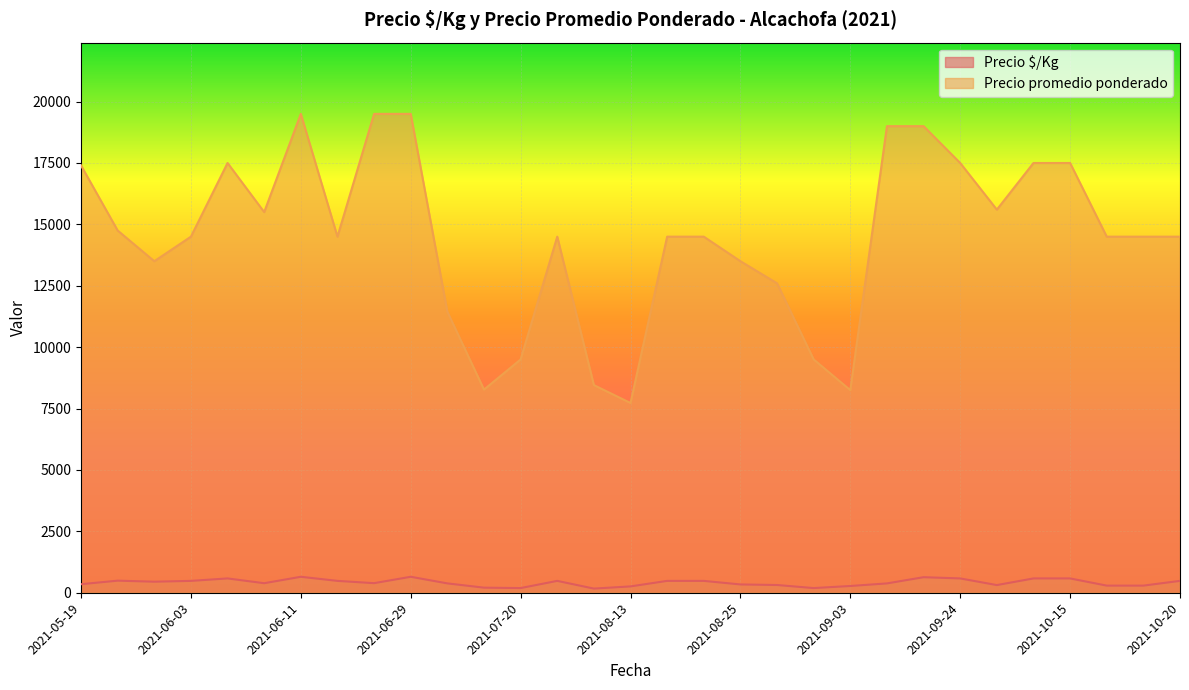

Which series has the widest spread of values?

Precio promedio ponderado